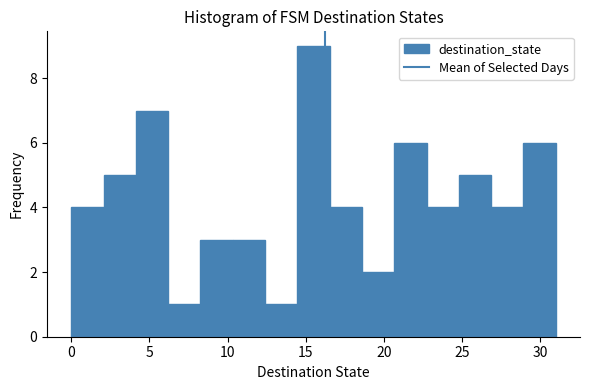

How tall is the bar that spans 29.0 to 31.0 on the x-axis? Neither the bar edges nor the heights are printed on the chart, so give them approximately, as read against the axes.

6